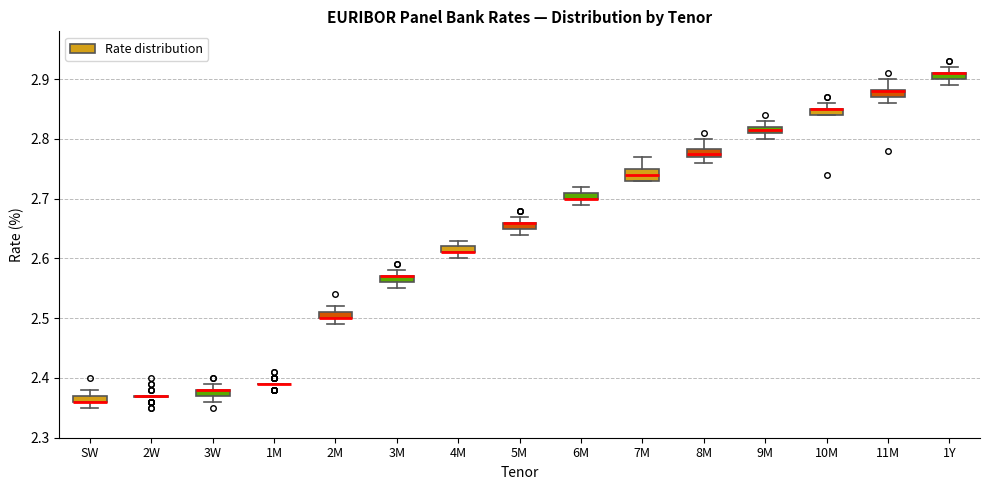

Where does the upper whisker of the box for 3W end on the y-axis? The values are not printed on the chart, so give them approximately, as read against the axis.

2.39